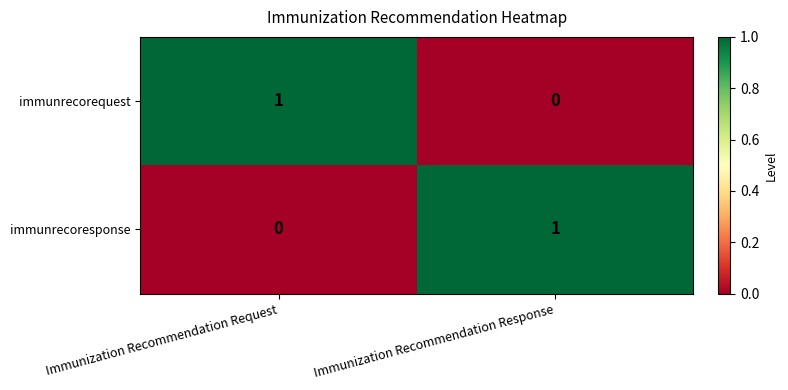

Where is immunrecoresponse nearest to the value 0?

Immunization Recommendation Request